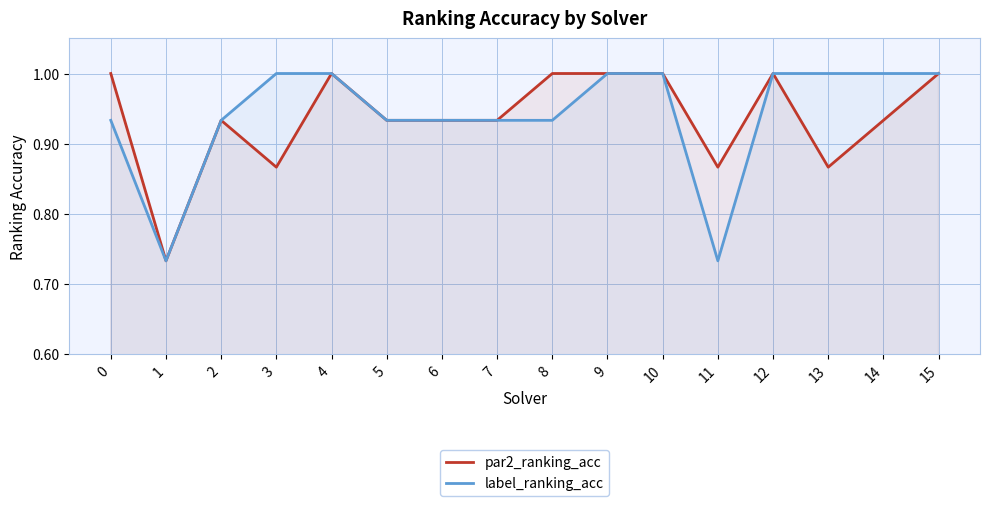

What is the sum of the par2_ranking_acc values at 10 and 5?

1.9